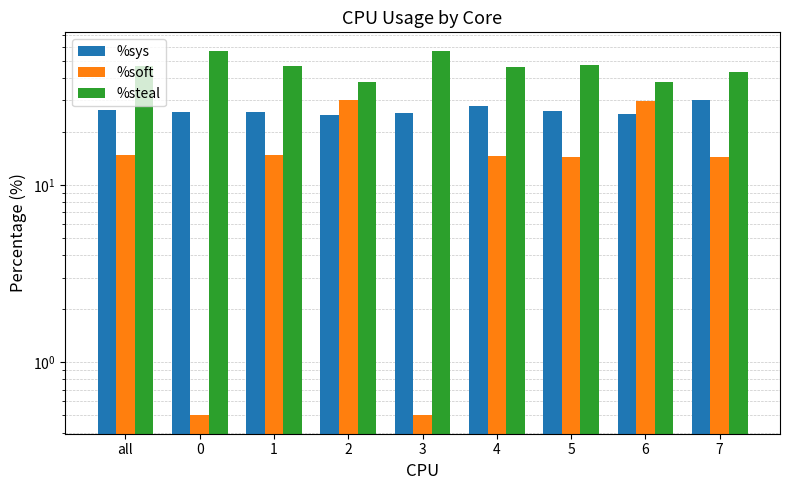

Is the value of %soft at 5 greater than the value of %sys at 4?

No